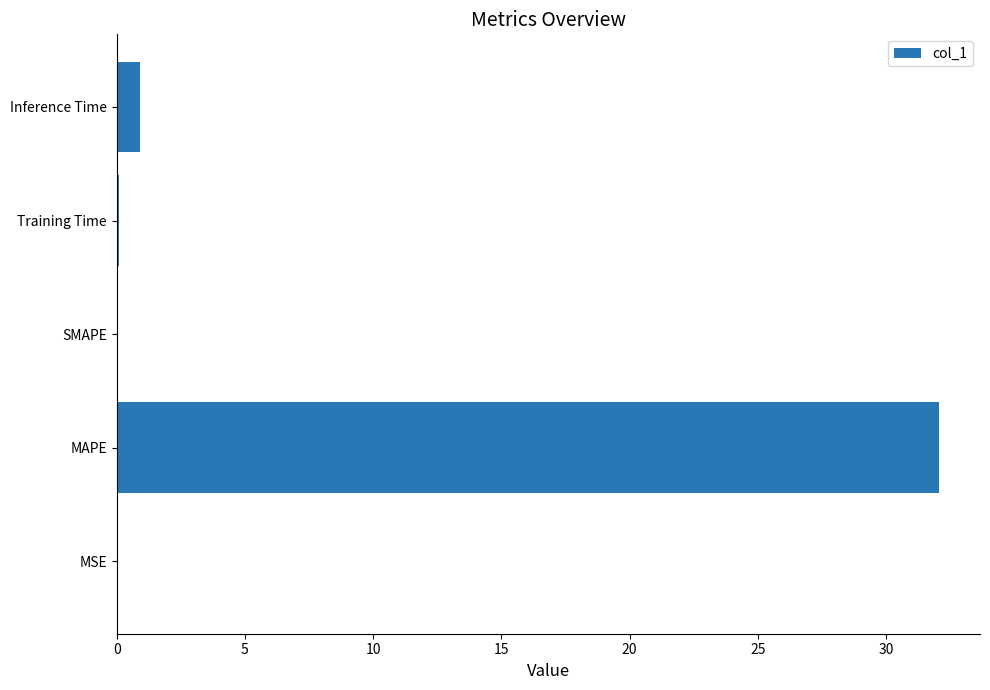

What is the sum of all values?

33.1